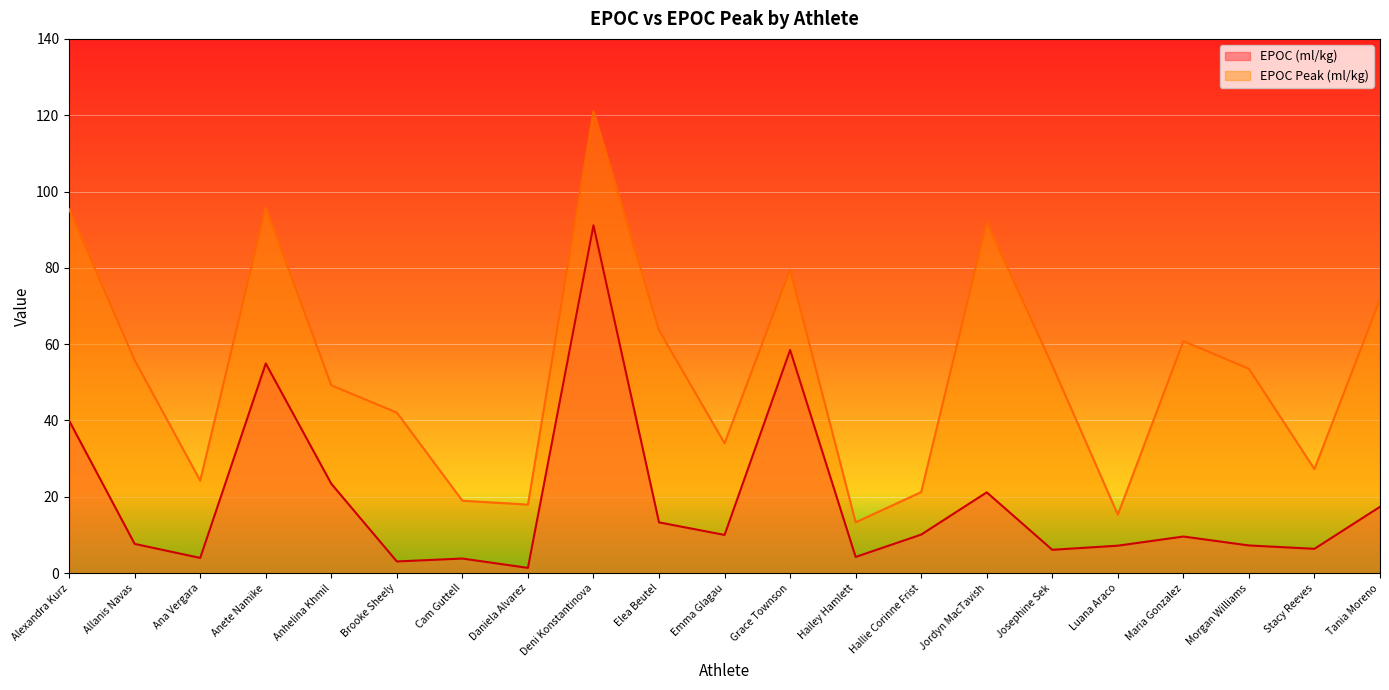

Rank the categories by EPOC Peak (ml/kg) value from highest to lowest.

Deni Konstantinova, Anete Namike, Alexandra Kurz, Jordyn MacTavish, Grace Townson, Tania Moreno, Elea Beutel, Maria Gonzalez, Allanis Navas, Josephine Sek, Morgan Williams, Anhelina Khmil, Brooke Sheely, Emma Glagau, Stacy Reeves, Ana Vergara, Hallie Corinne Frist, Cam Guttell, Daniela Alvarez, Luana Araco, Hailey Hamlett